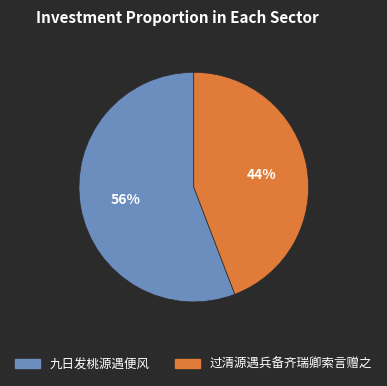

To the nearest percent, what is the difference between the 九日发桃源遇便风 and 过清源遇兵备齐瑞卿索言赠之 slice percentages?

12%